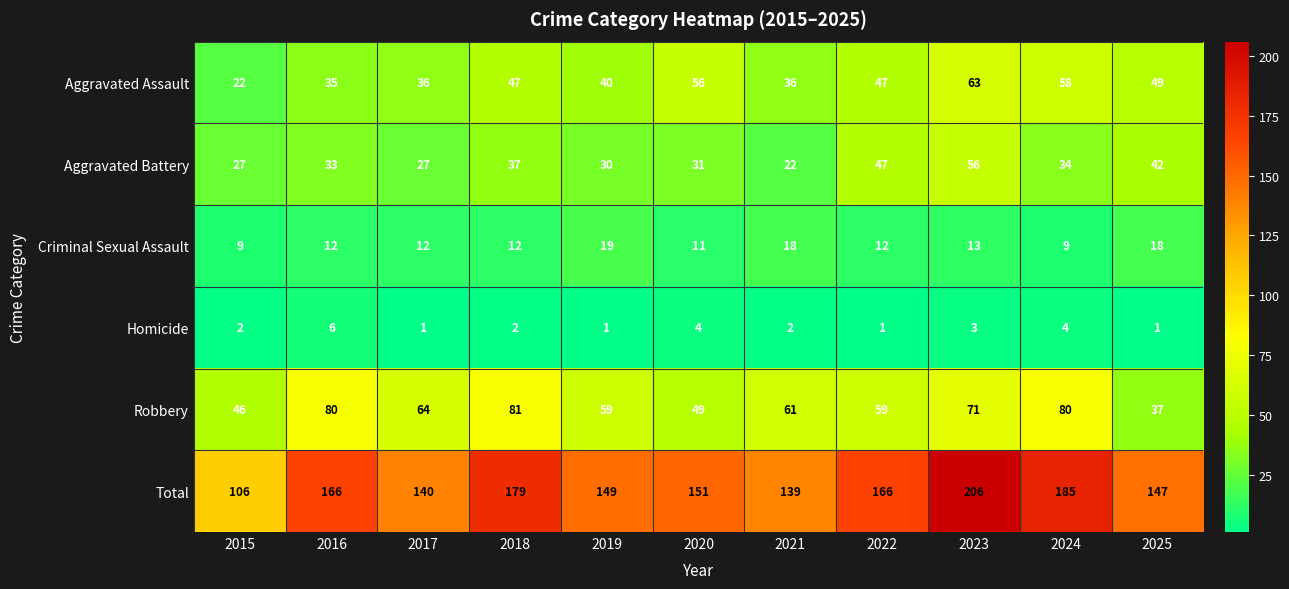

List the series in order of their peak value, highest first.

Total, Robbery, Aggravated Assault, Aggravated Battery, Criminal Sexual Assault, Homicide